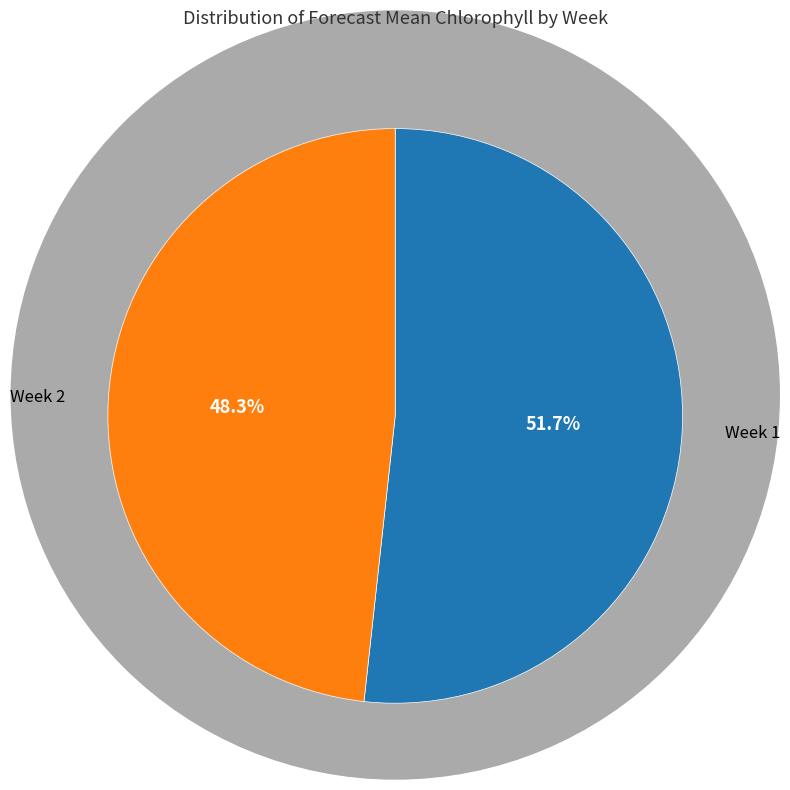

Is it true that Week 1 is 52% of the pie?

True